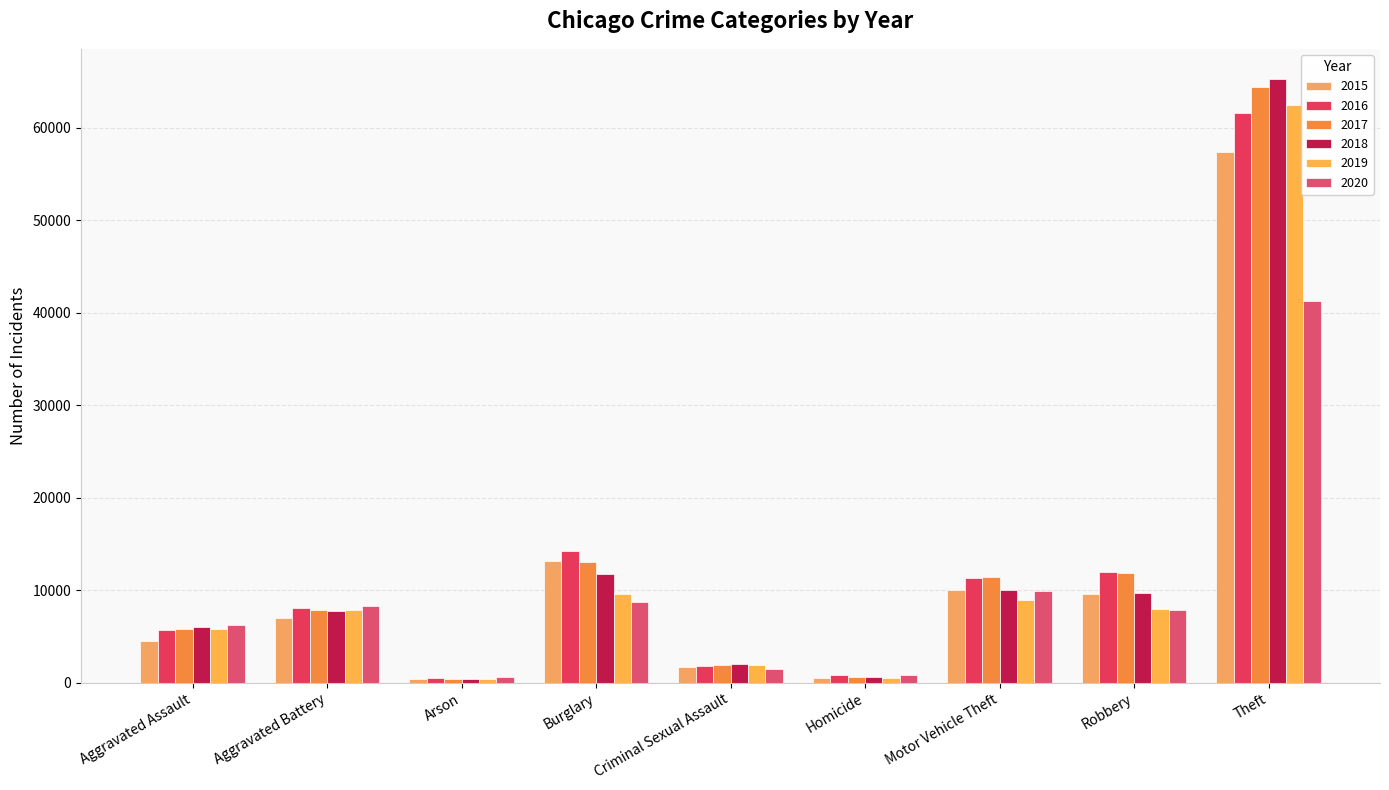

How many values in the 2018 series are below 7734?

4